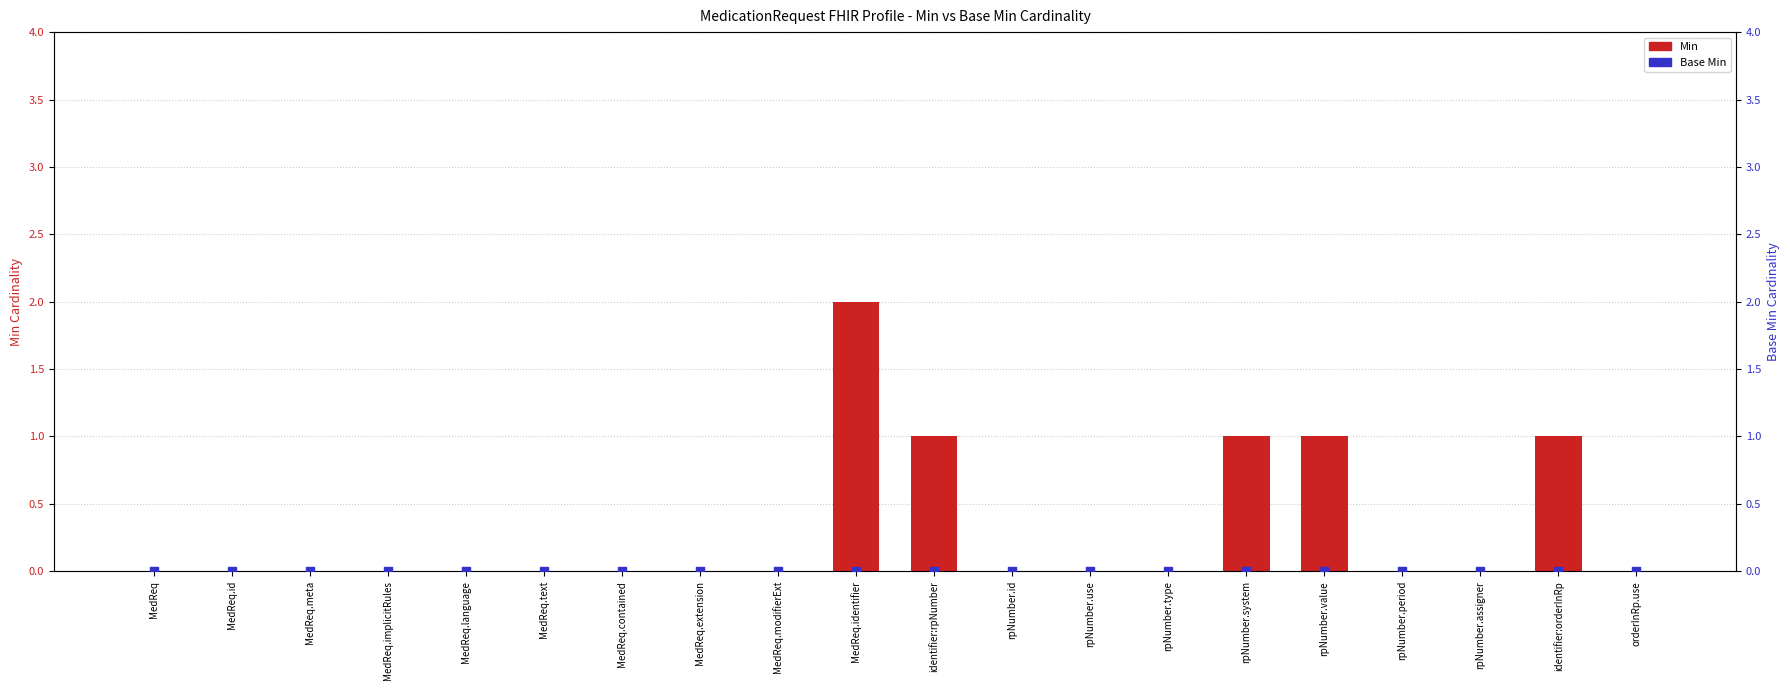

Which series contains the lowest Y value?

Min